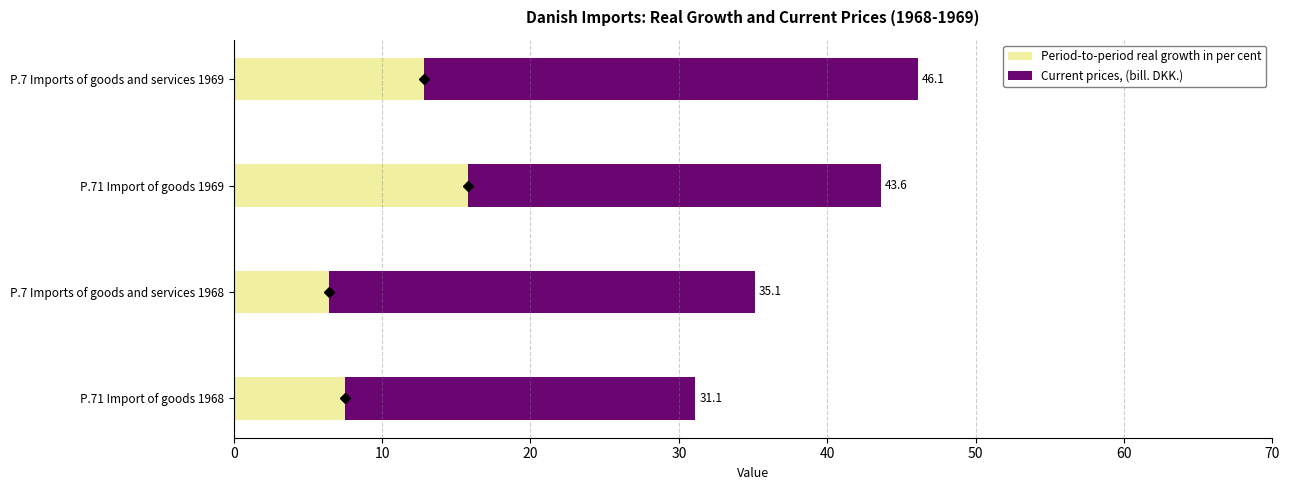

What are all the series names shown in the legend?

Period-to-period real growth in per cent, Current prices, (bill. DKK.)